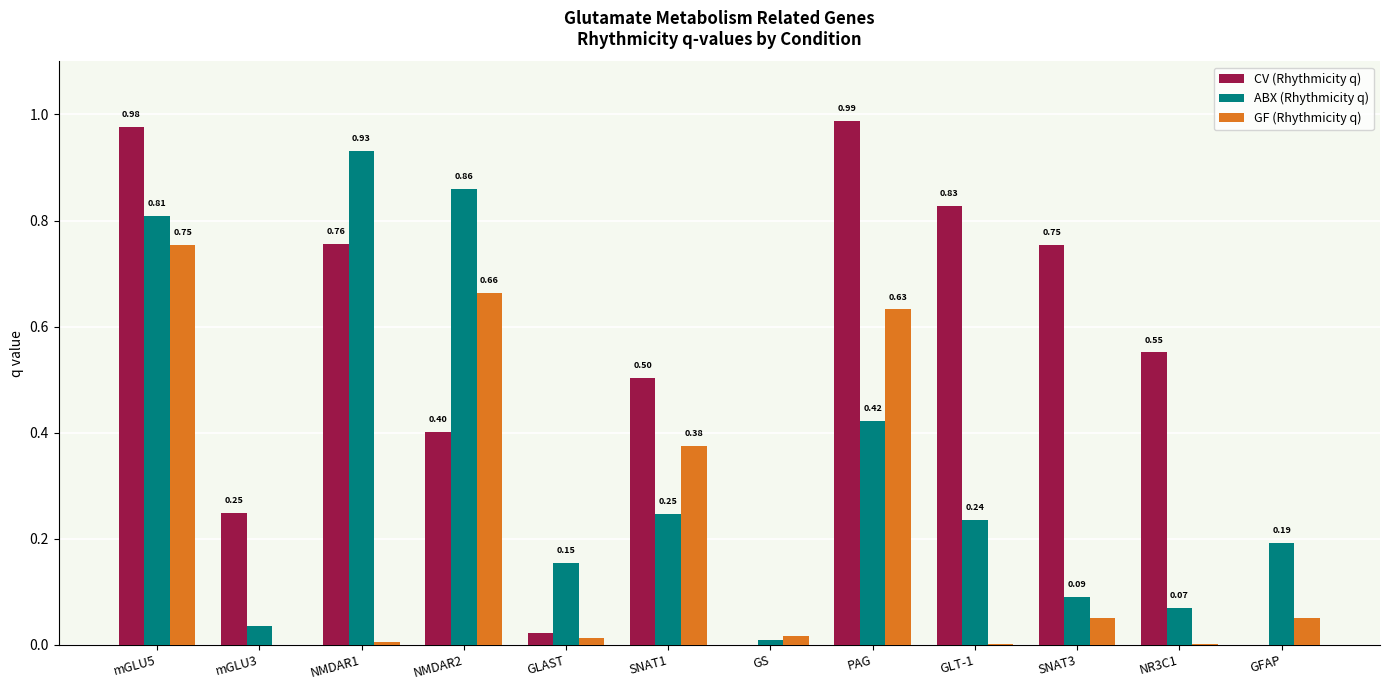

What is the sum of all CV (Rhythmicity q) values?

6.0